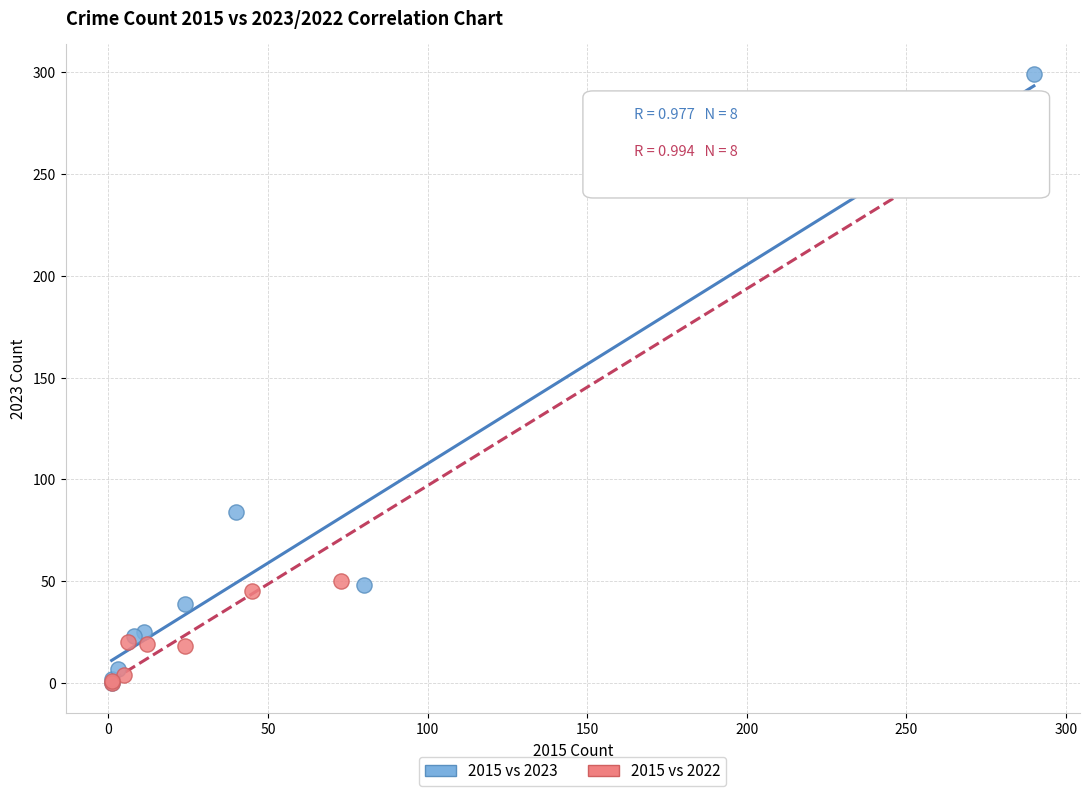

What are all the series names shown in the legend?

2015 vs 2023, 2015 vs 2022